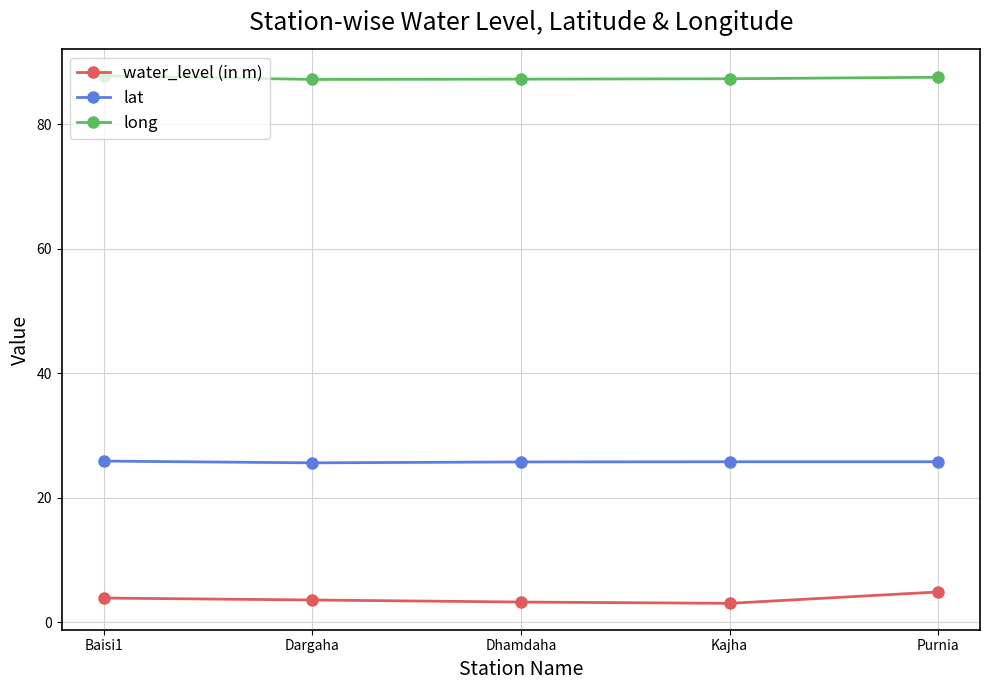

What is the label of the 3rd point from the left?

Dhamdaha